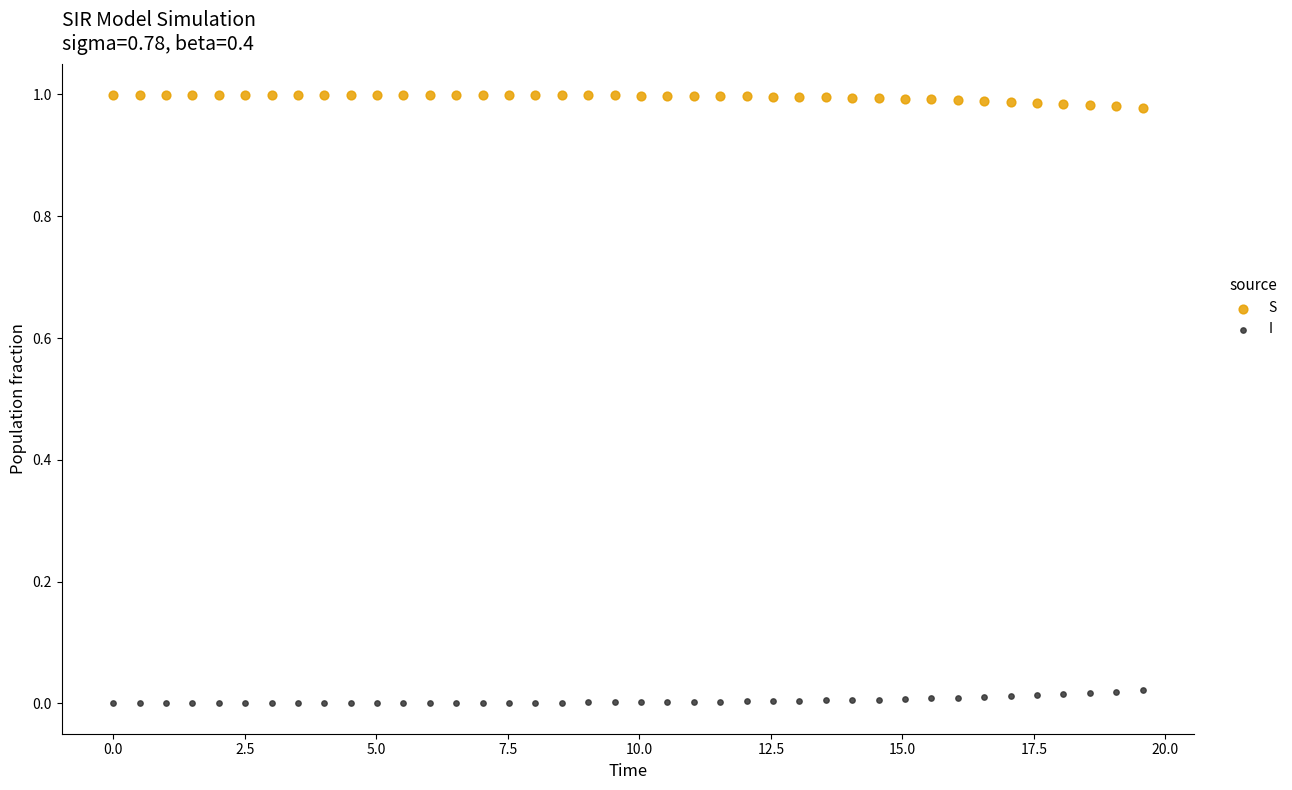

What are all the series names shown in the legend?

S, I